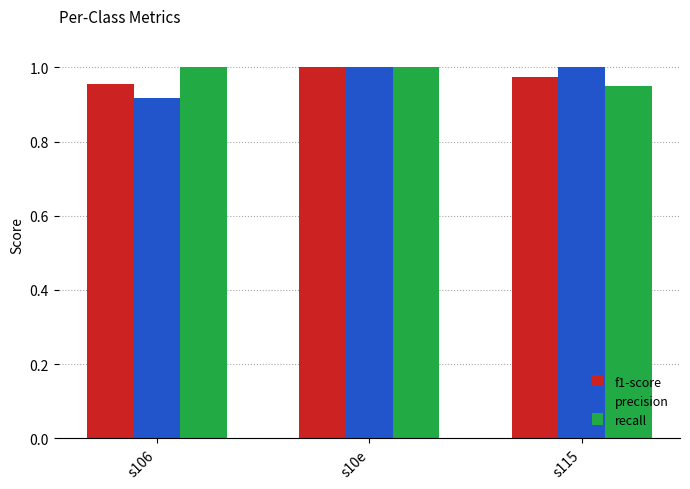

Does the chart contain stacked bars?

No